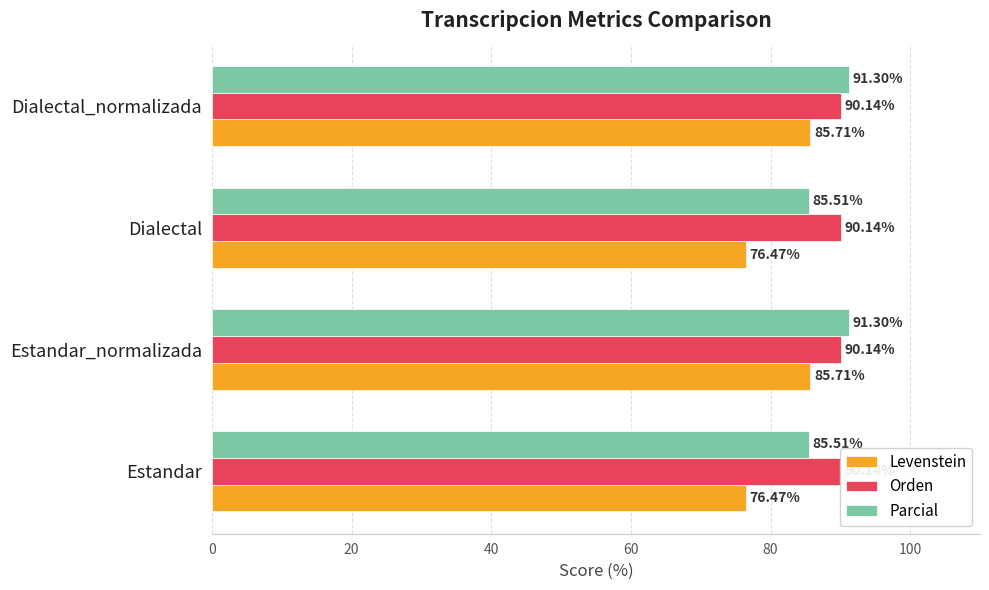

What is the value of the Levenstein bar at the 4th from the left?

85.7